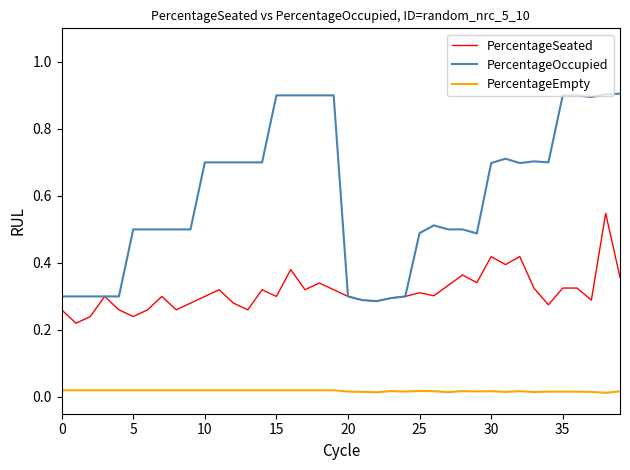

What are all the series names shown in the legend?

PercentageSeated, PercentageOccupied, PercentageEmpty